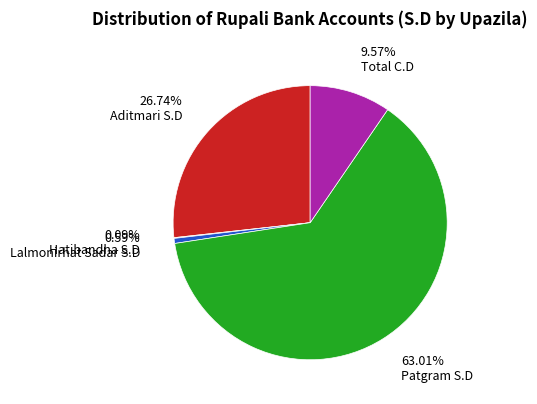

What is the ratio of the value at Total C.D to the value at Lalmonirhat Sadar S.D?

16.1